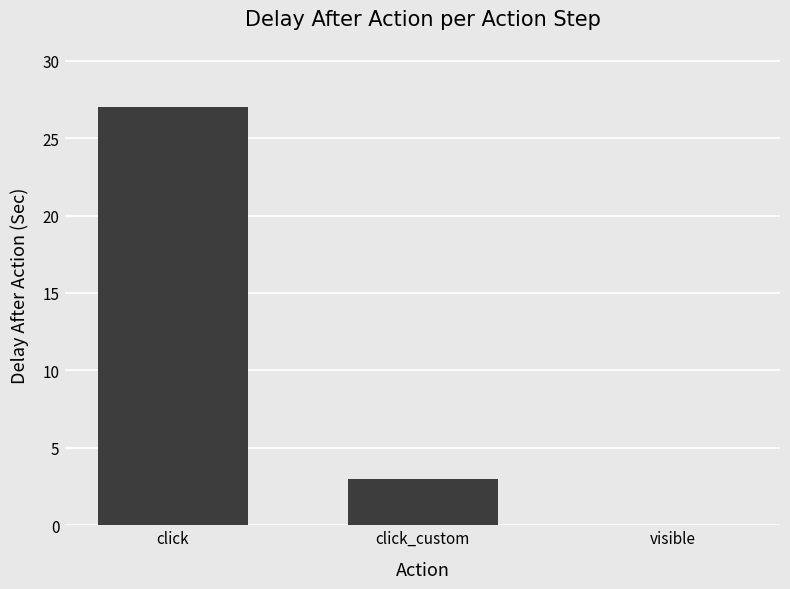

Which has a higher value, visible or click?

click